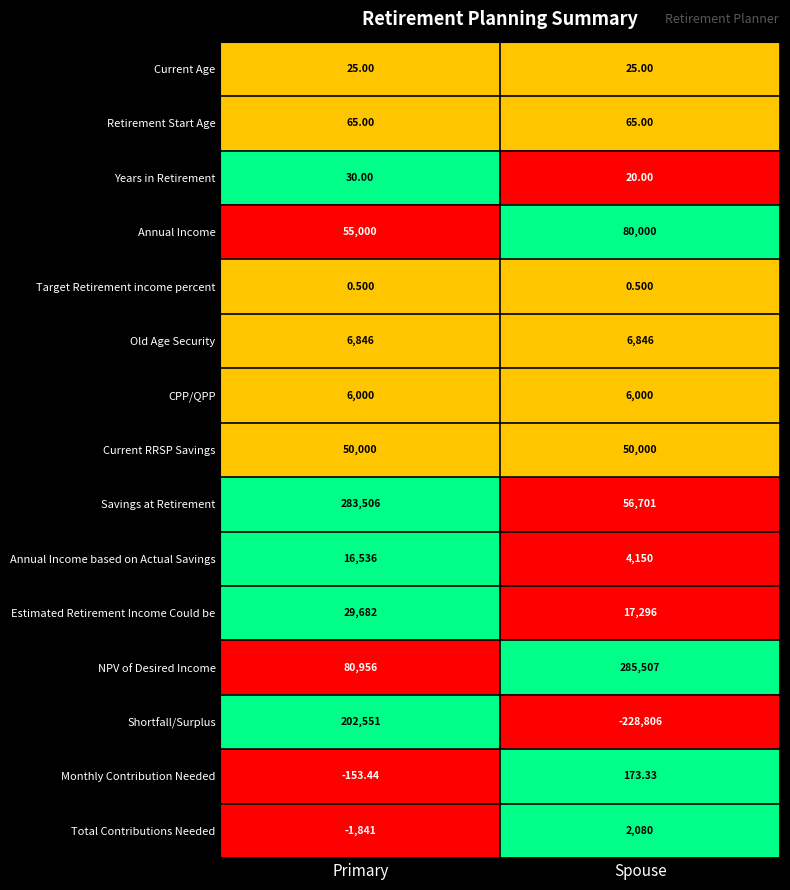

Which series has the largest range (max minus min)?

Shortfall/Surplus